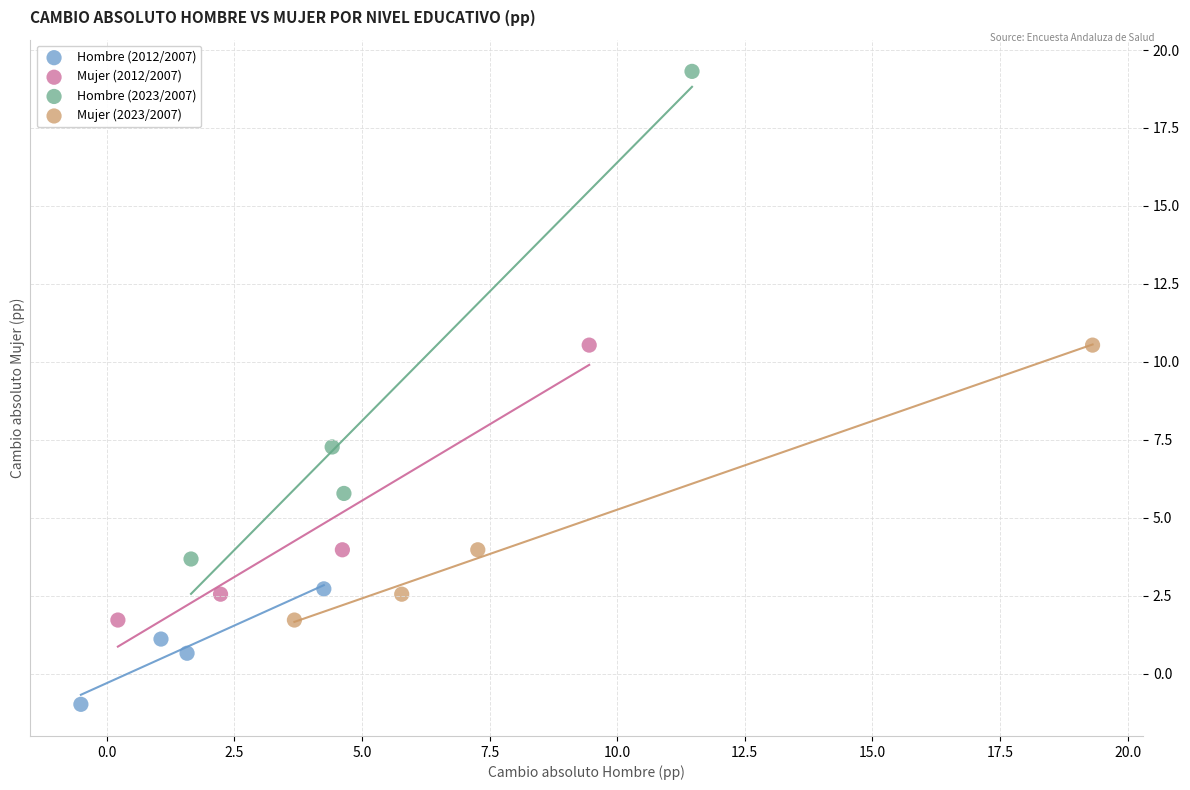

Which series contains the lowest Y value?

Hombre (2012/2007)